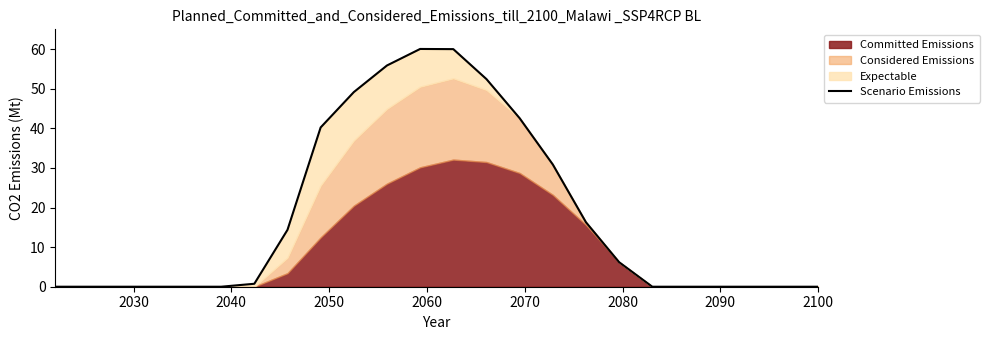

Does the chart display data point markers on the line(s)?

No